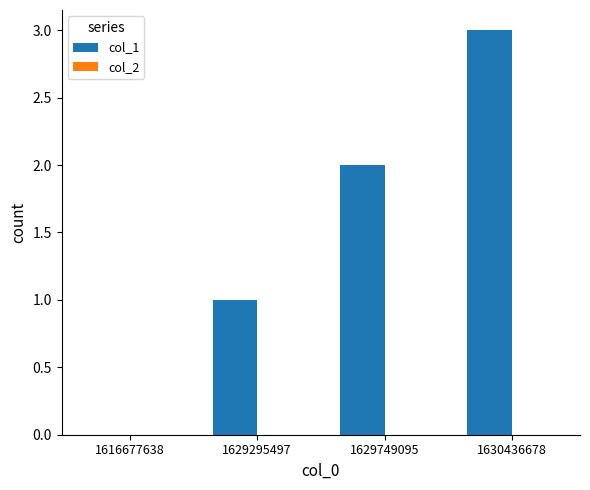

What is the change in value from 1629295497 to 1630436678?

+2